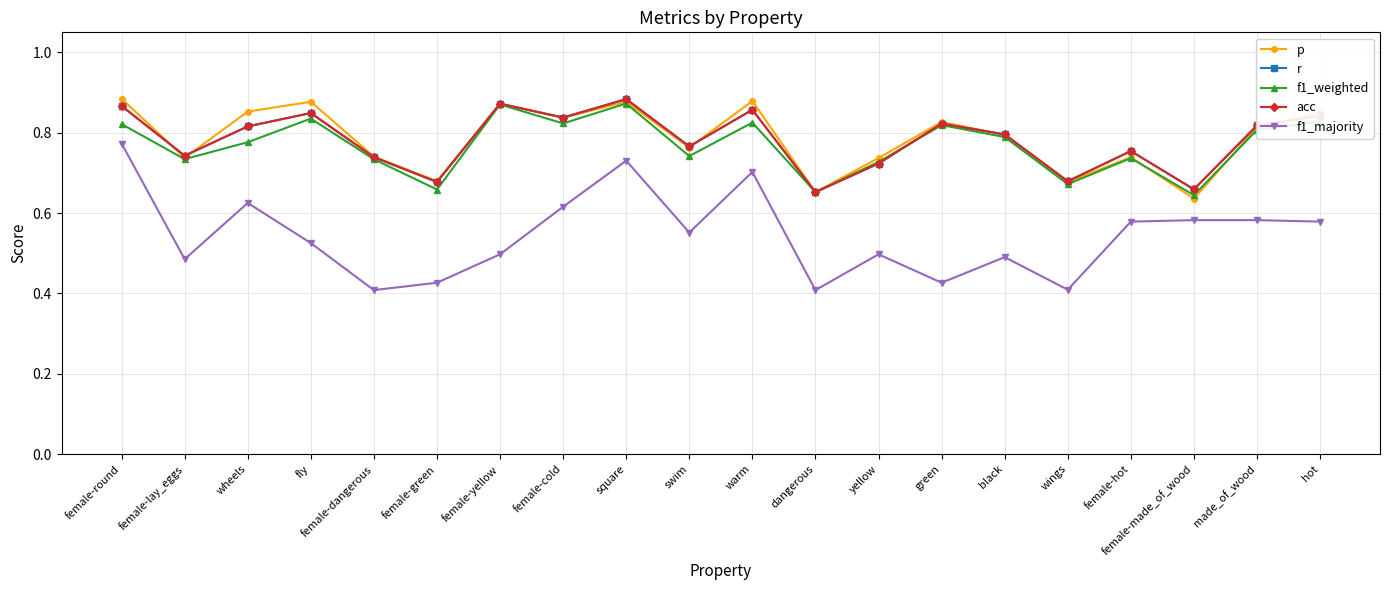

What is the difference between the second highest and second lowest values in the p series?

0.2